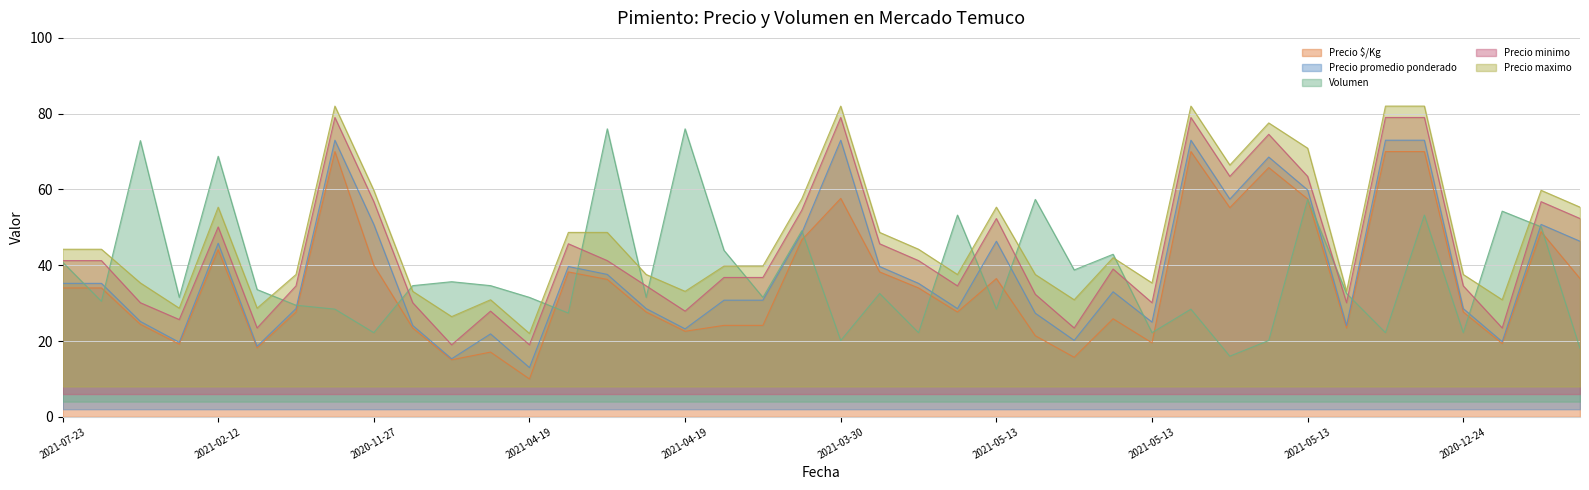

What is the label of the 26th point from the left?

2021-05-13